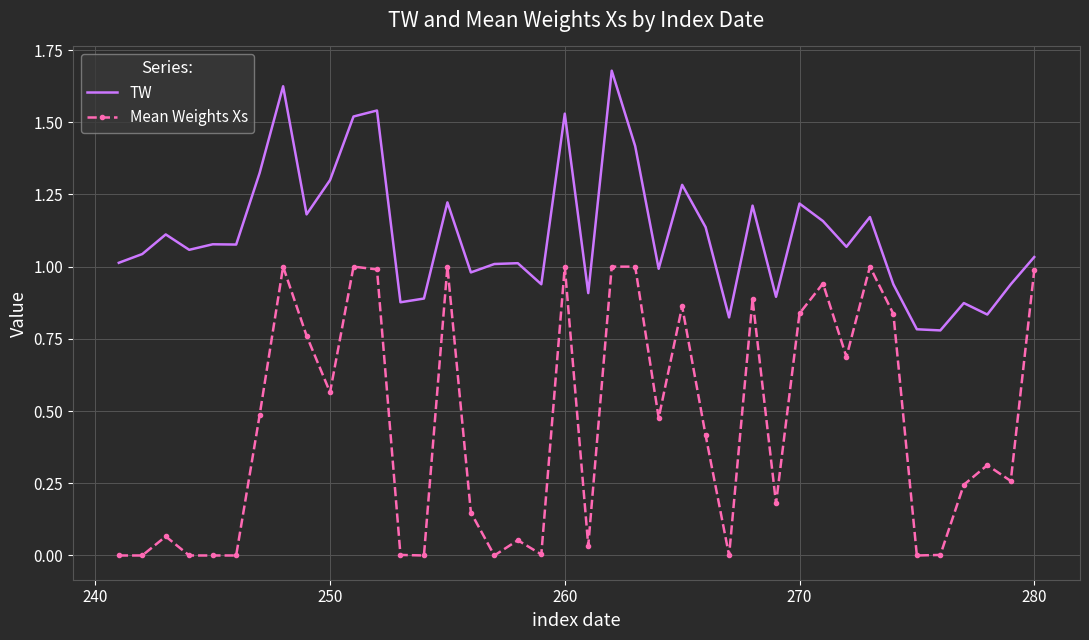

List the series in order of their overall mean, lowest first.

Mean Weights Xs, TW